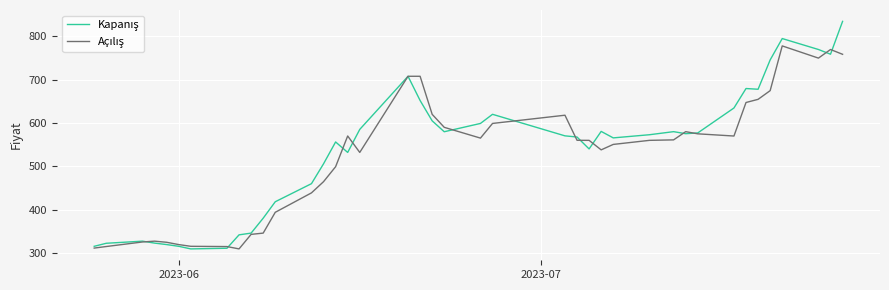

At how many categories does at least one series exceed 404?

29